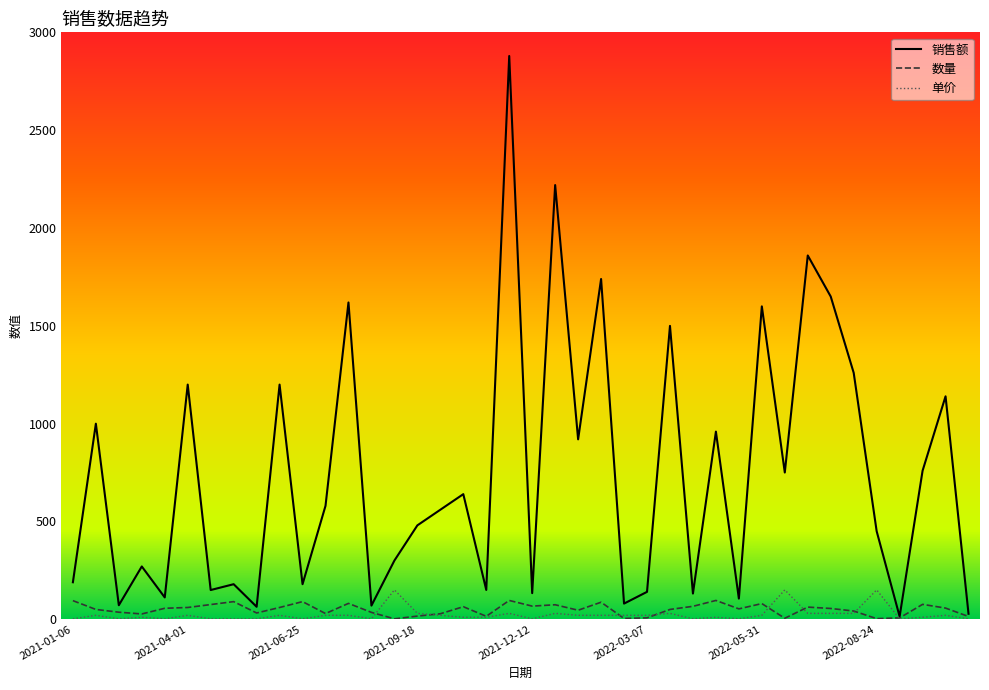

Which series has the widest spread of values?

销售额